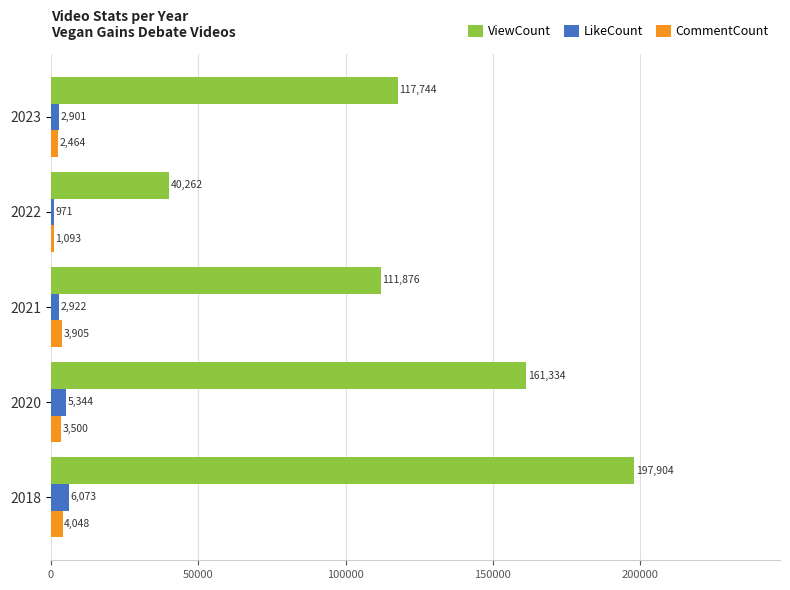

The value of LikeCount at 2018 is 6073. True or false?

True